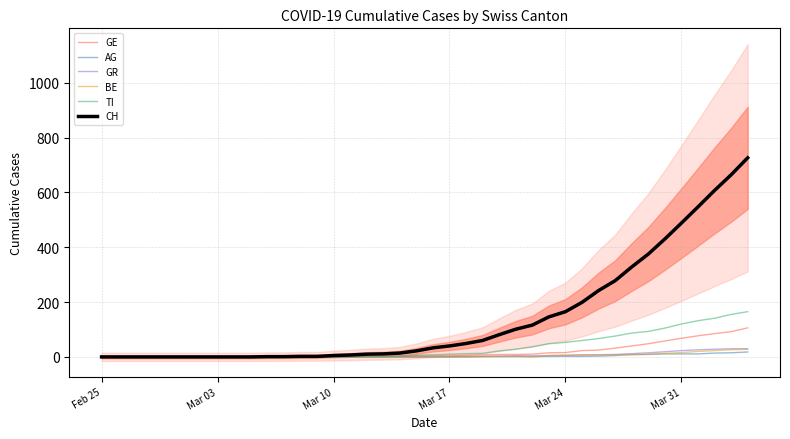

Is the value of GE at 9 greater than the value of AG at 39?

No